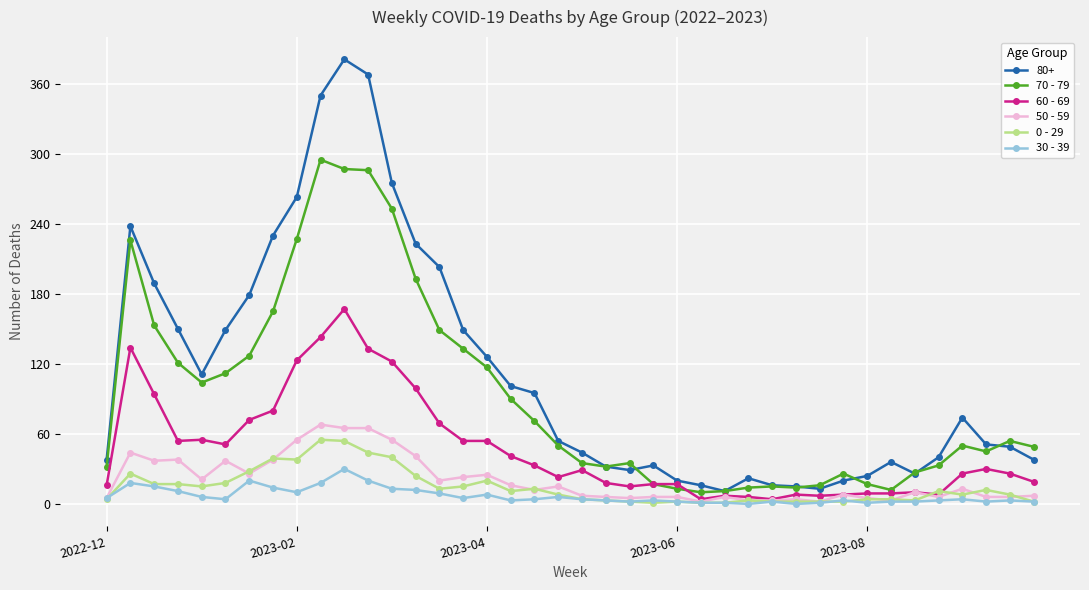

True or false: 80+ has more than 1 interior local peaks.

True